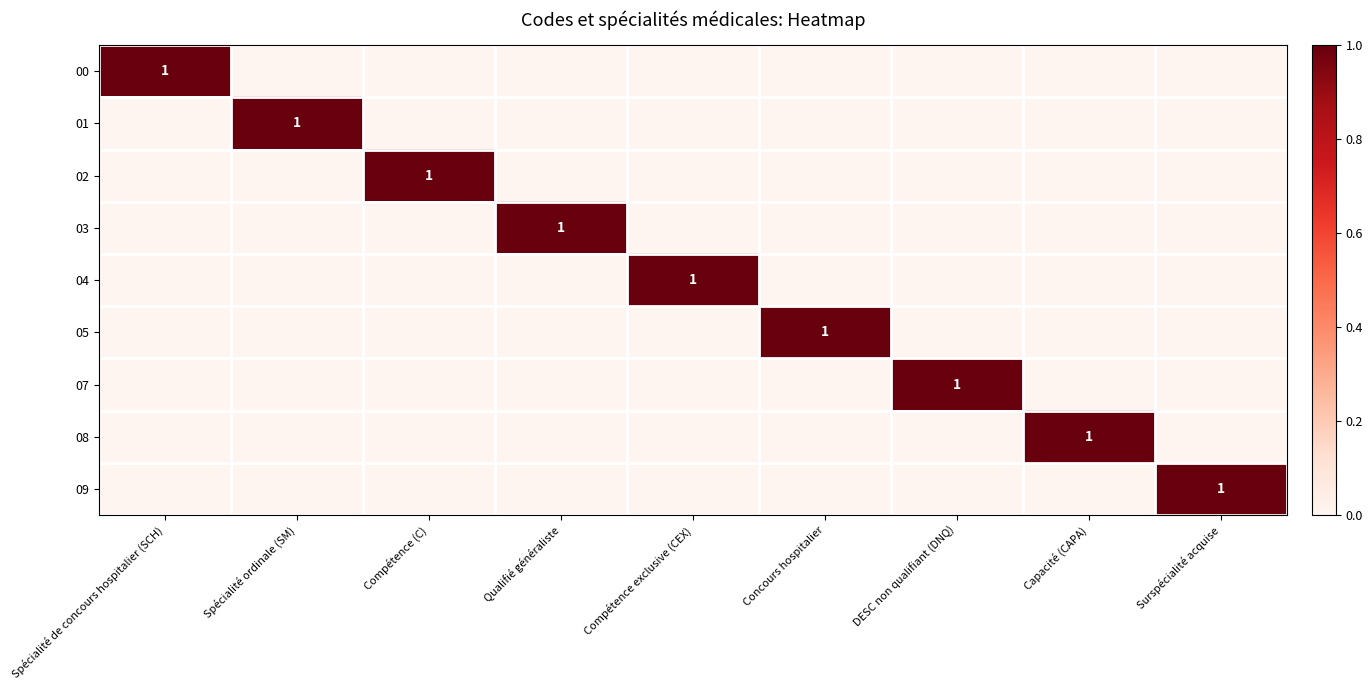

What is the spread (max minus min) of values at Compétence (C)?

1